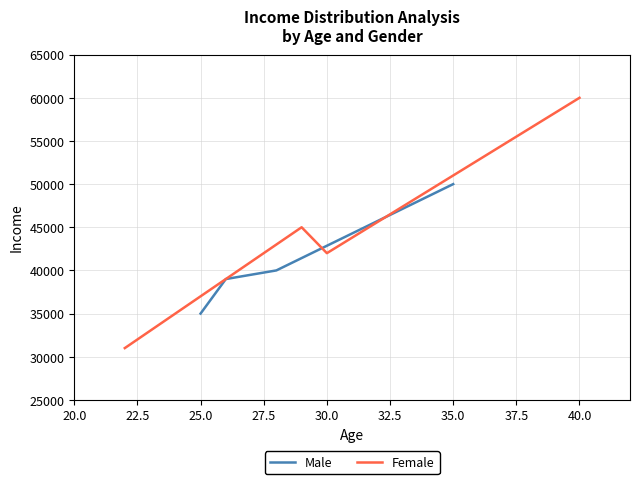

What position from the left is 27.5?

4